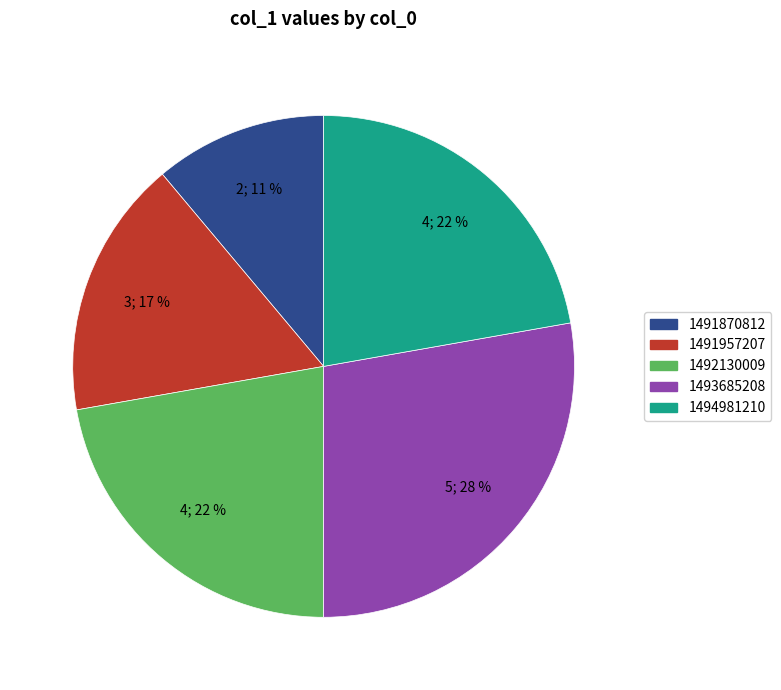

To the nearest percent, what portion does 1491957207 represent?

17%